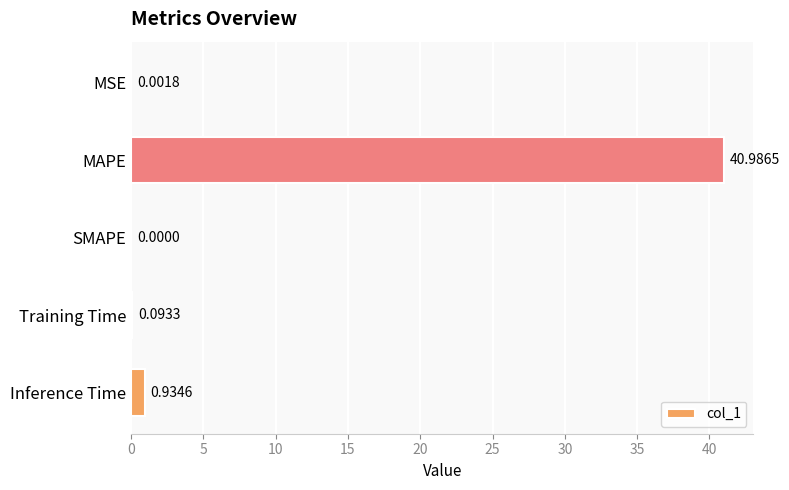

At which category does the chart reach its peak across all series?

MAPE